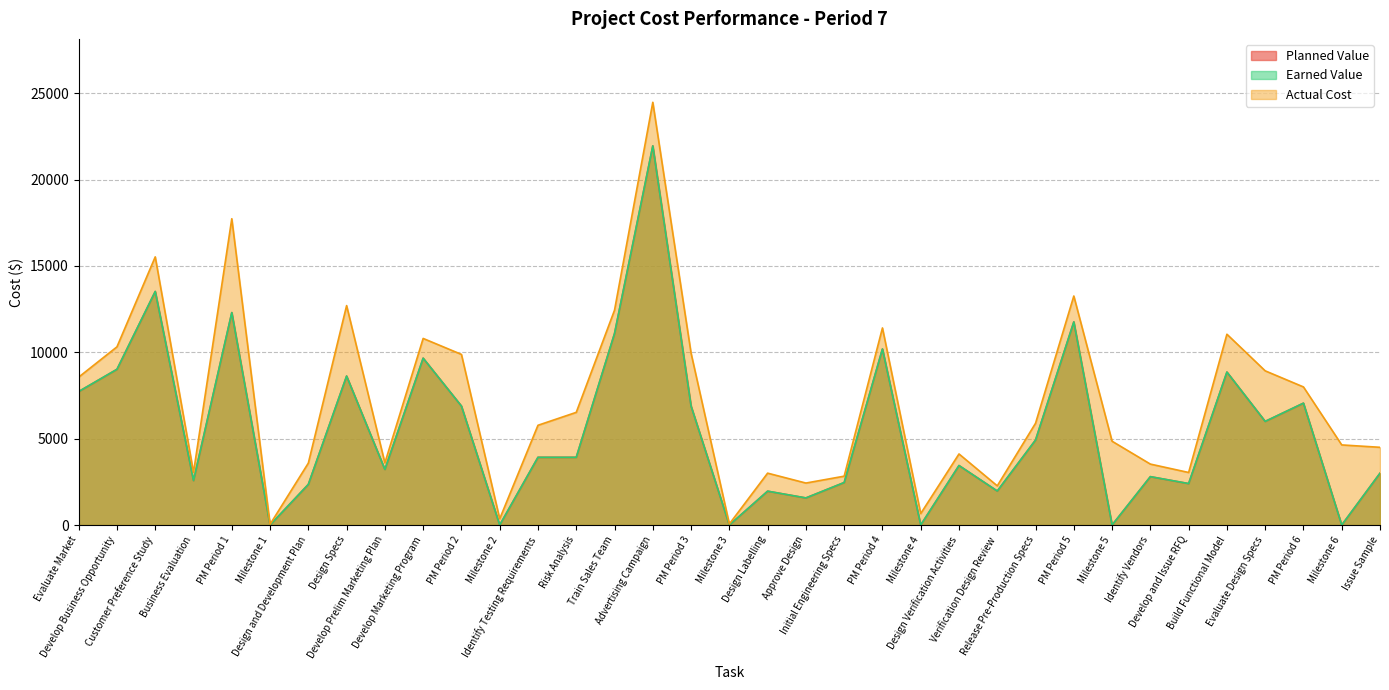

What is the sum of all Planned Value values?

192040.0